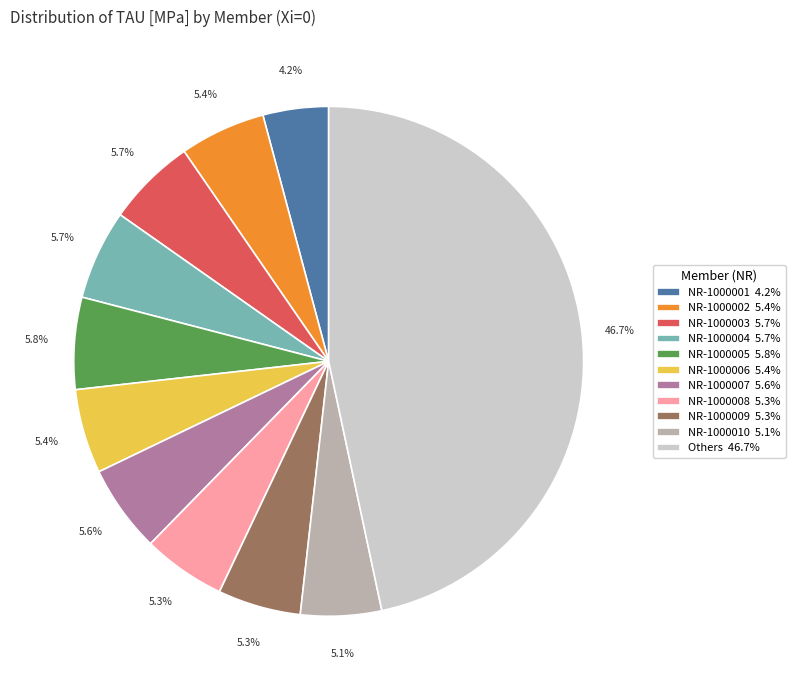

Does Others 46.7% account for over 50% of the chart?

No